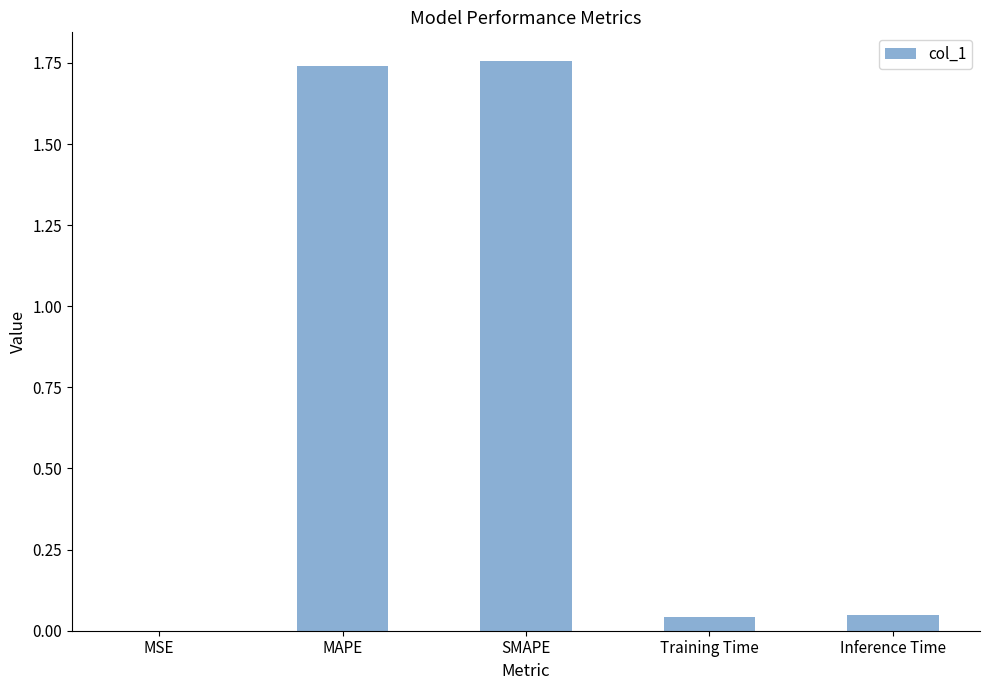

The chart shows a value of 1.0 at MAPE. True or false?

False